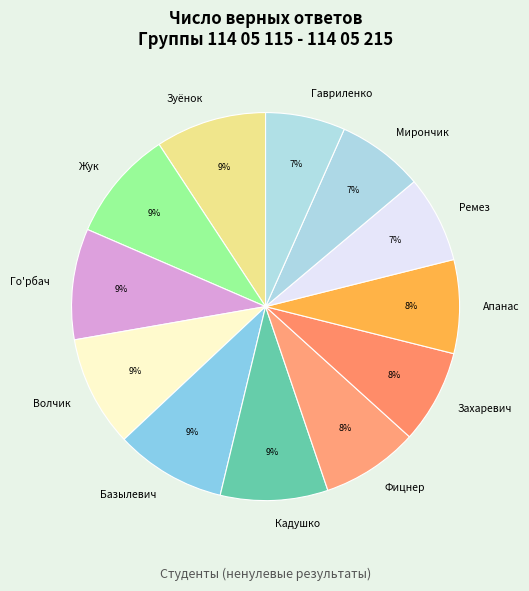

What percentage is the Жук slice, to the nearest percent?

9%